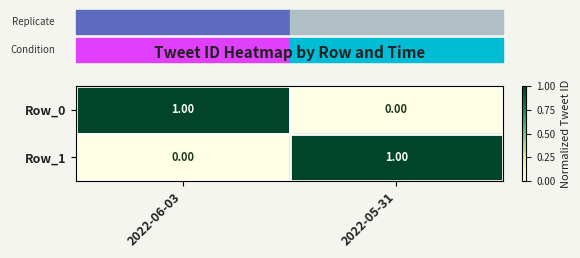

Rank the categories by Row_1 value from lowest to highest.

2022-06-03, 2022-05-31